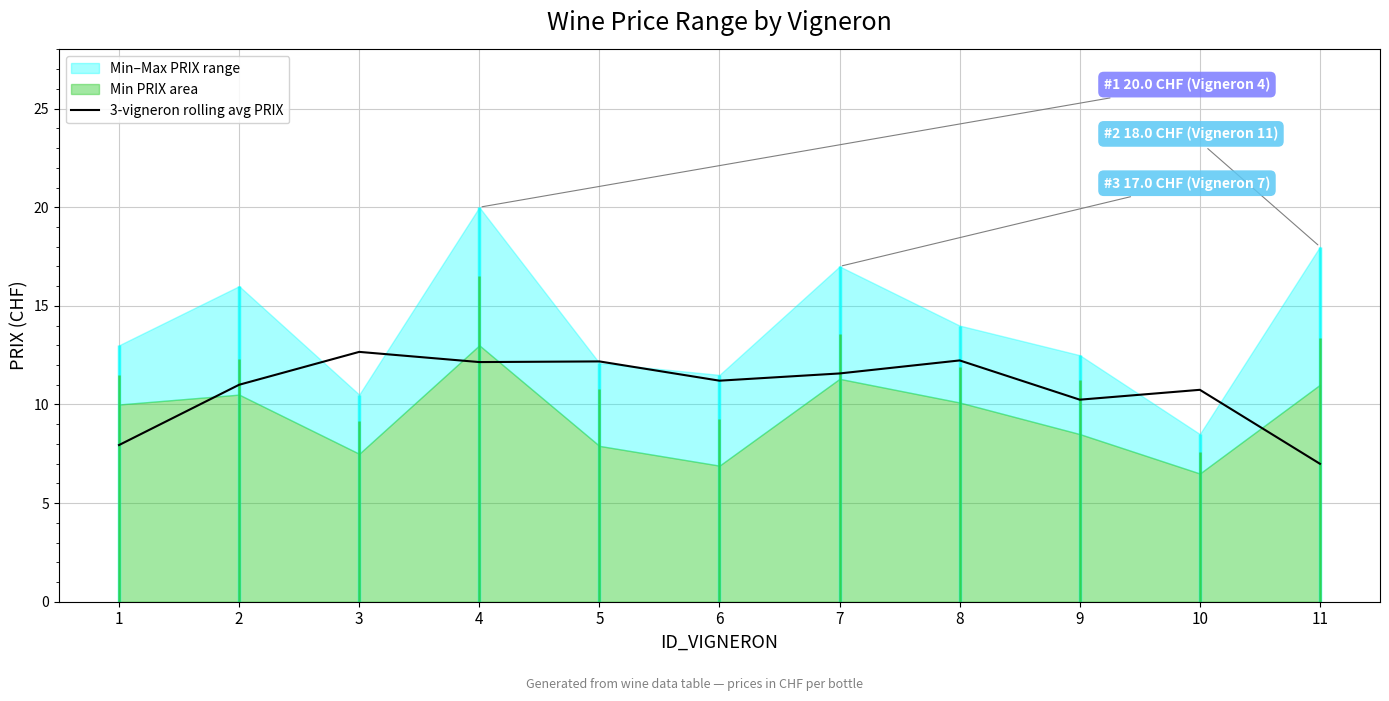

Between 3 and 8, which is larger?

3